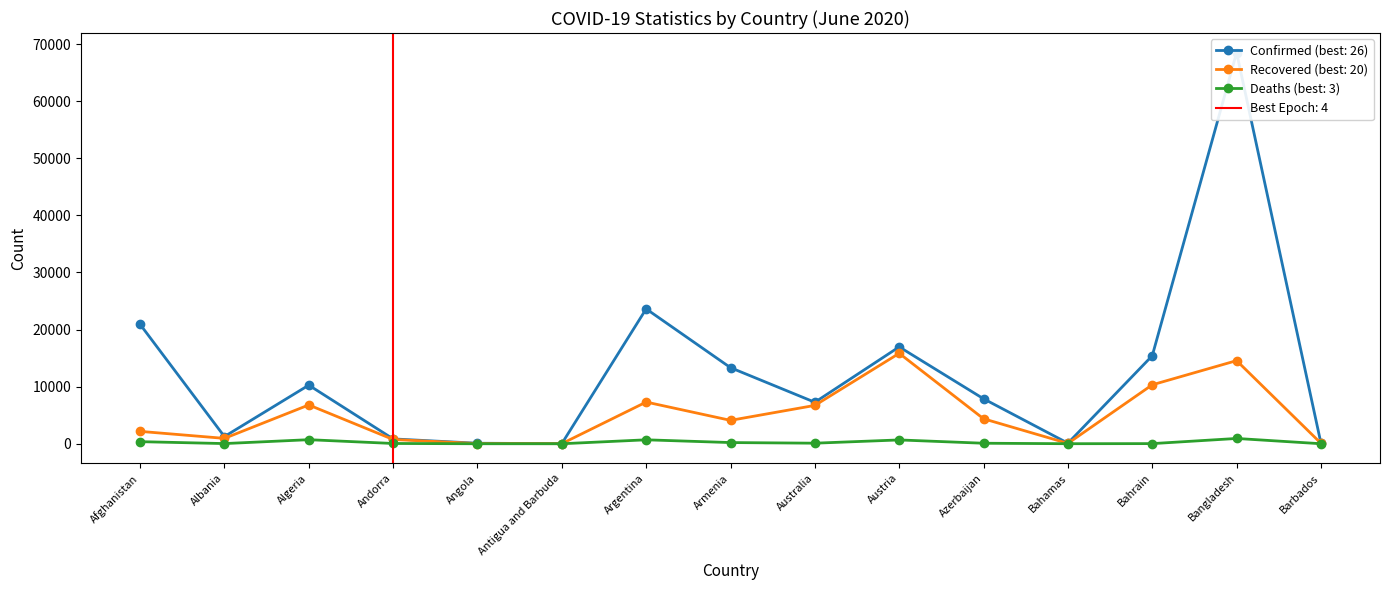

True or false: Confirmed and Deaths intersect in this chart.

False